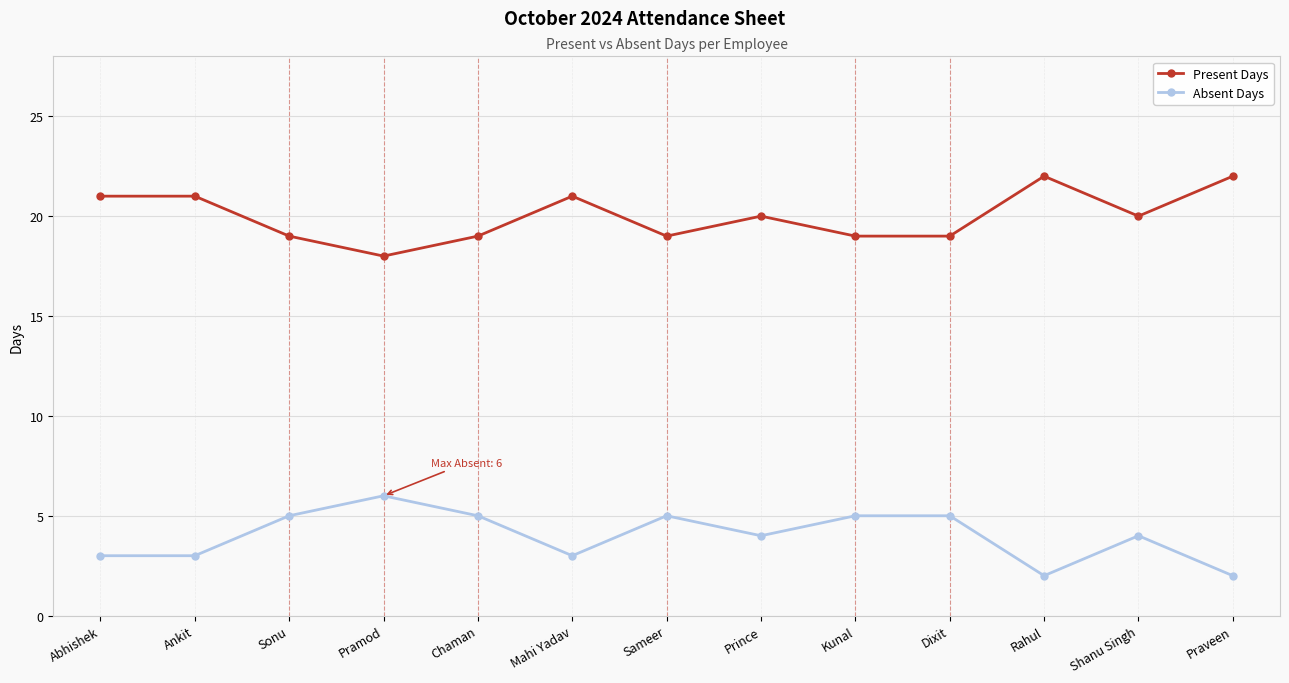

Does the chart have visible grid lines?

Yes